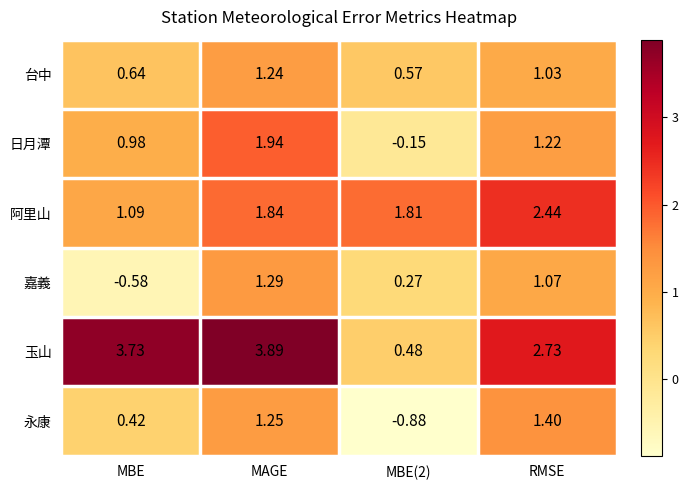

Which series has the largest total across all categories?

玉山